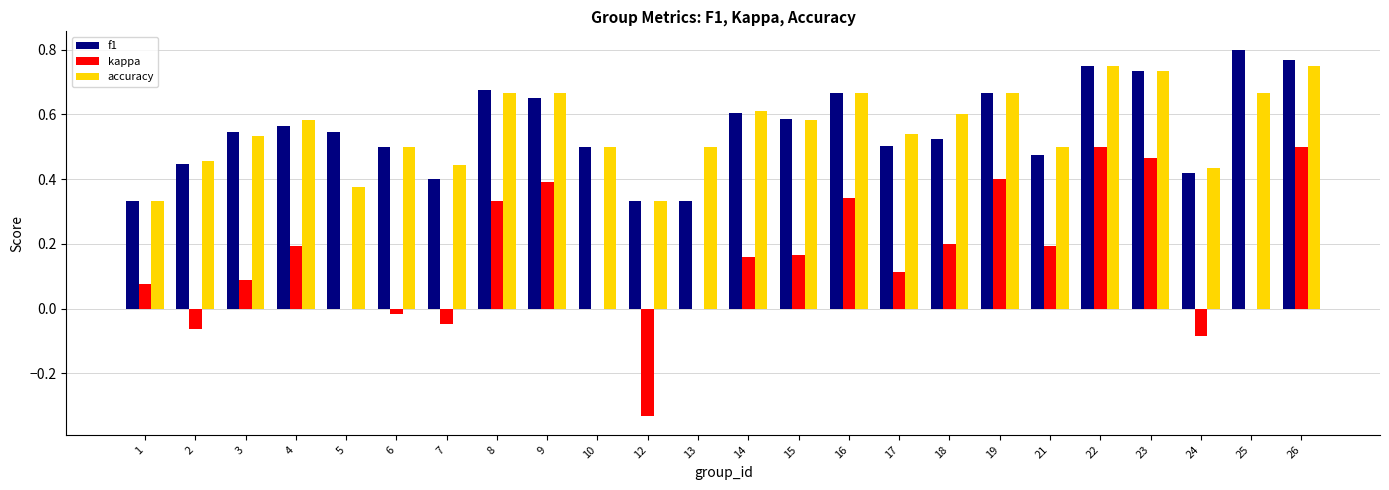

What is the sum of all accuracy values?

13.4